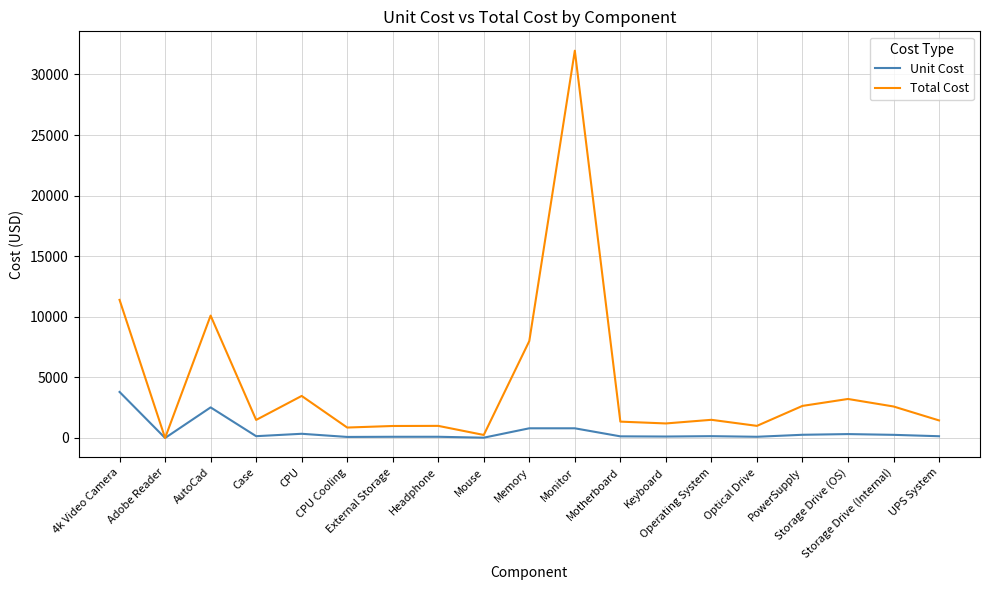

Which series has the largest total across all categories?

Total Cost